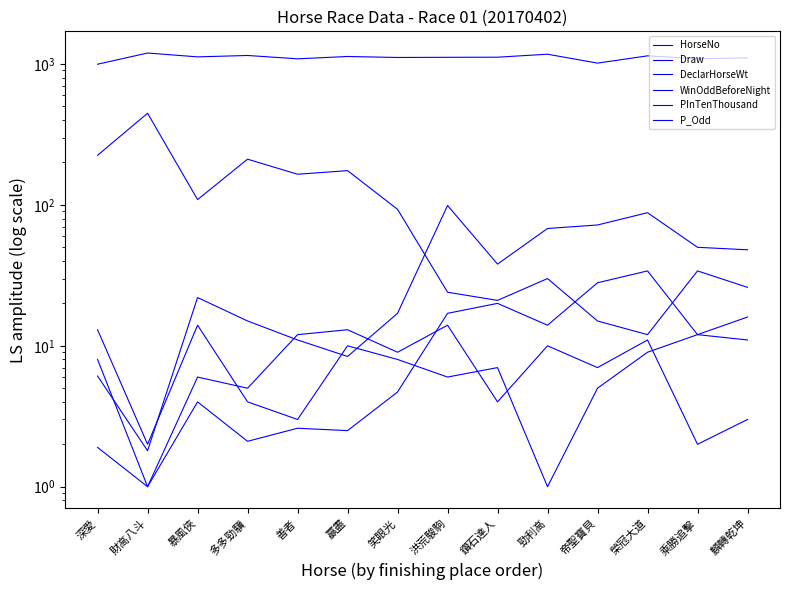

Is it true that Draw equals 3.5 at 榮冠大道?

False